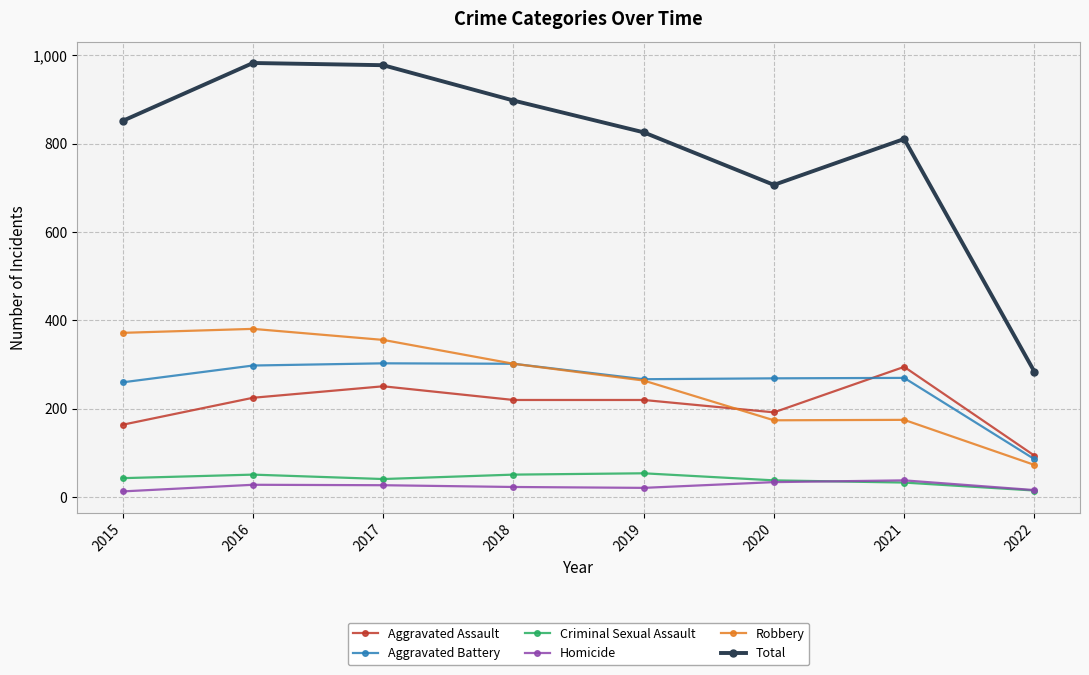

True or false: Aggravated Battery and Homicide intersect in this chart.

False